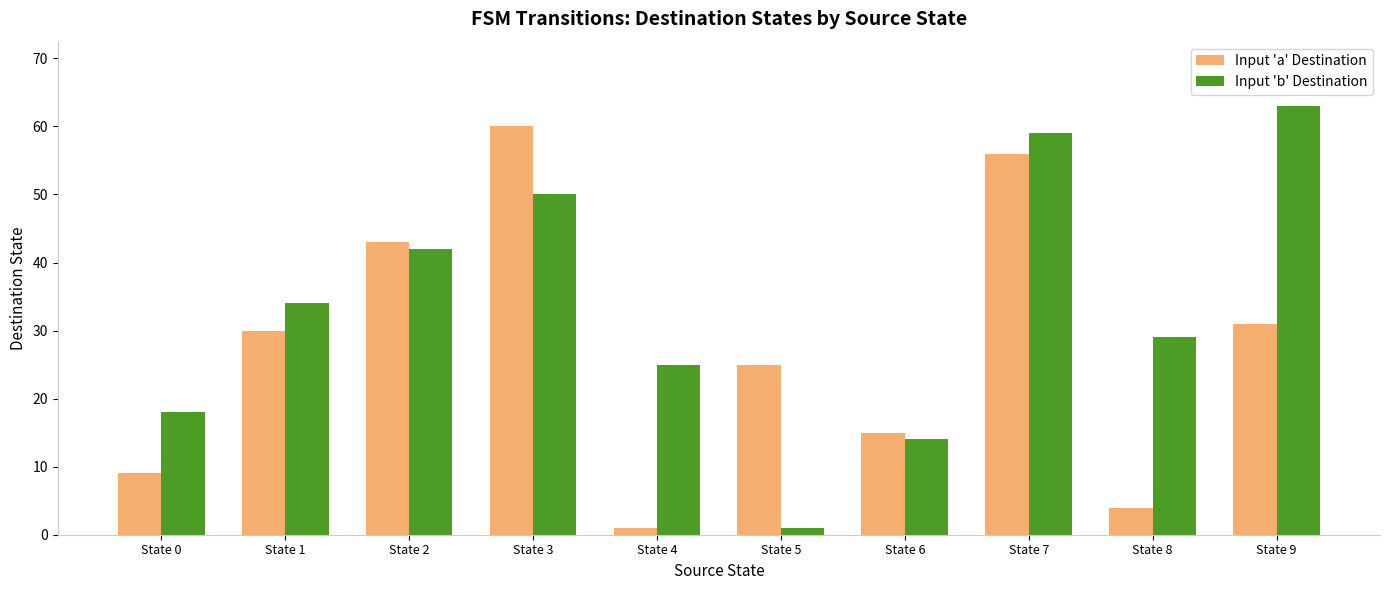

Which series has the widest spread of values?

Input 'b' Destination